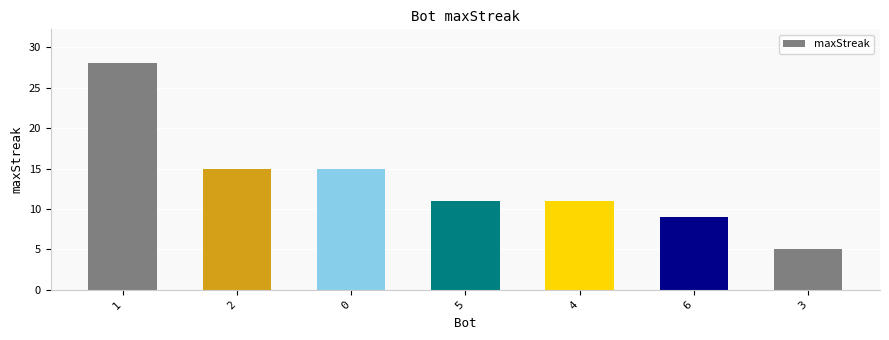

Is it true that the value at 1 is 28?

True